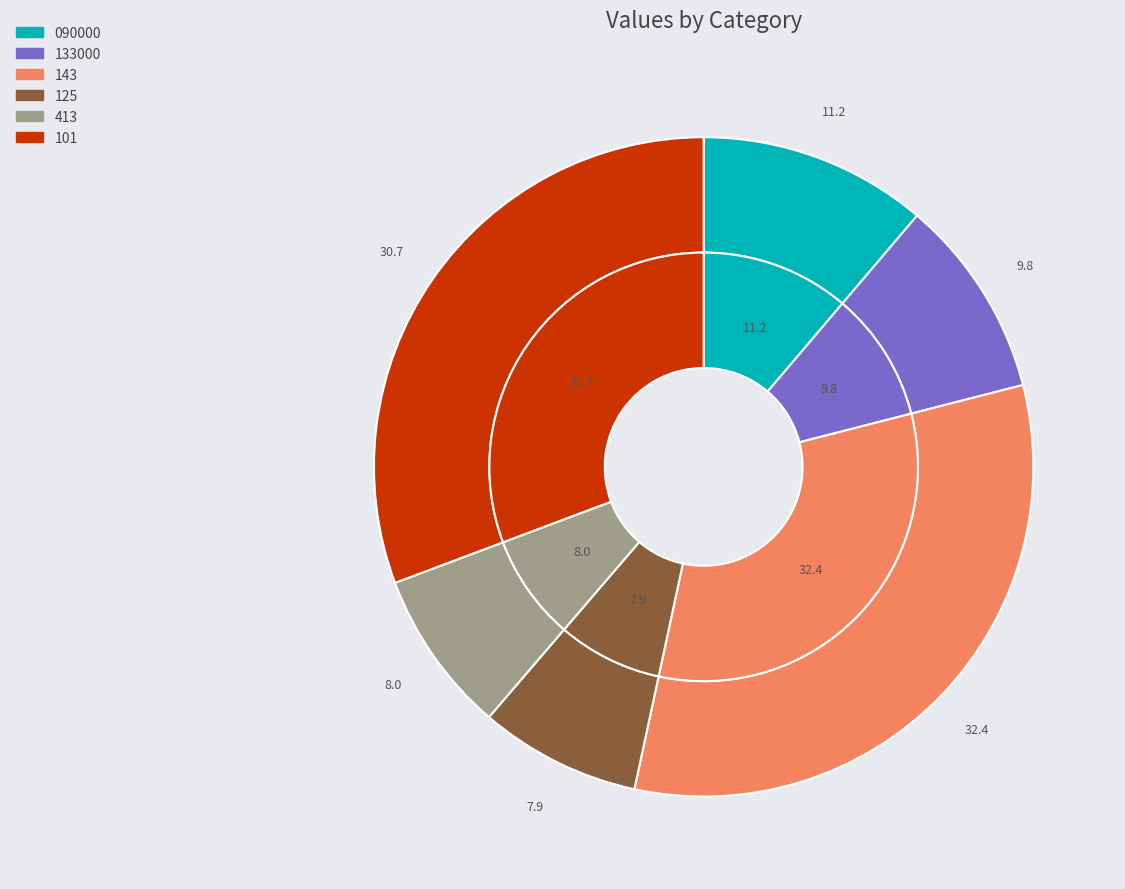

Does 143 represent more than half of the total?

No